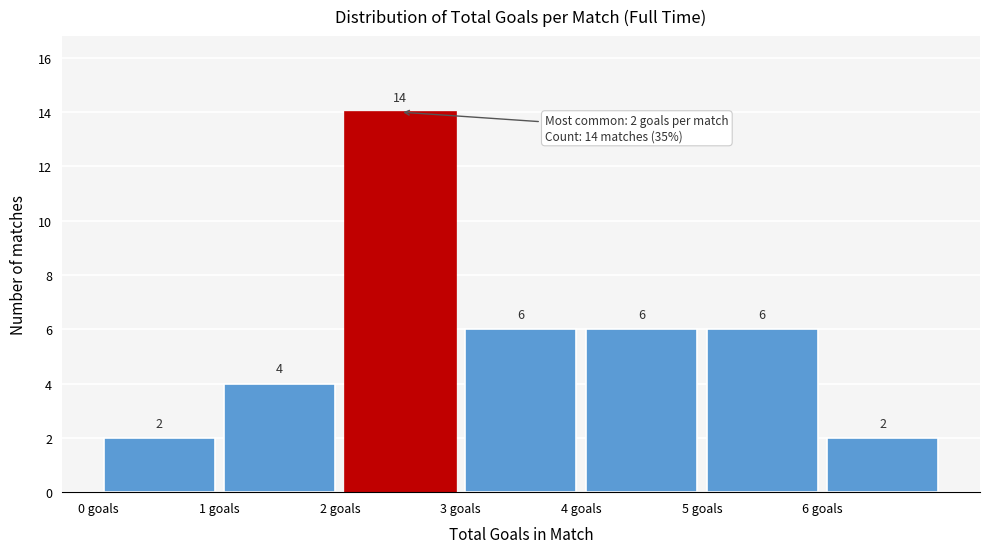

Reading left to right, list every bar in this chart as the range it spans on the x-axis followed by its height.

0 to 1: 2
1 to 2: 4
2 to 3: 14
3 to 4: 6
4 to 5: 6
5 to 6: 6
6 to 7: 2